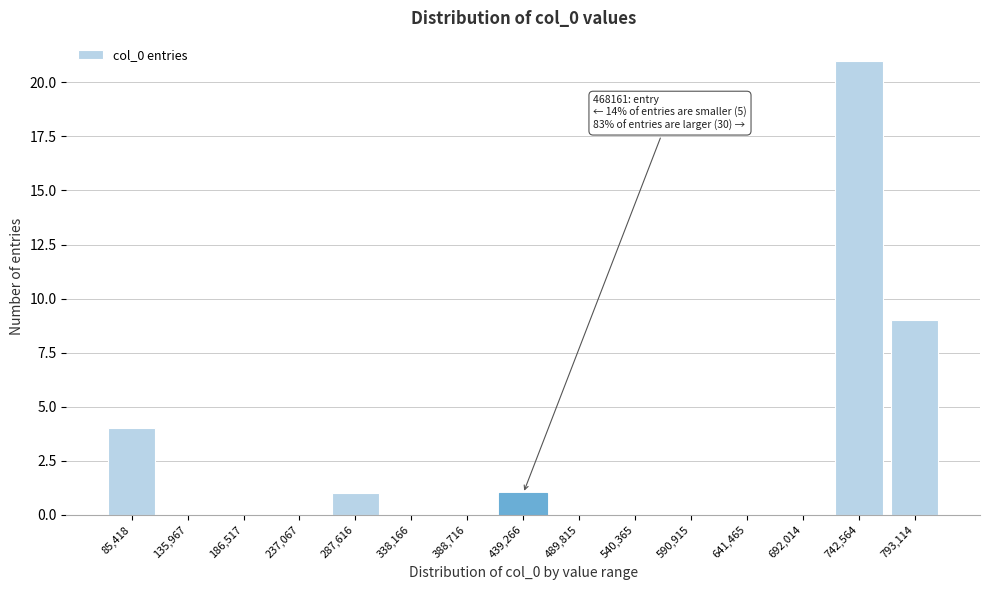

Reading left to right, what are all the values shown in this chart?

85,418=4	135,967=0	186,517=0	237,067=0	287,616=1	338,166=0	388,716=0	439,266=1	489,815=0	540,365=0	590,915=0	641,465=0	692,014=0	742,564=21	793,114=9